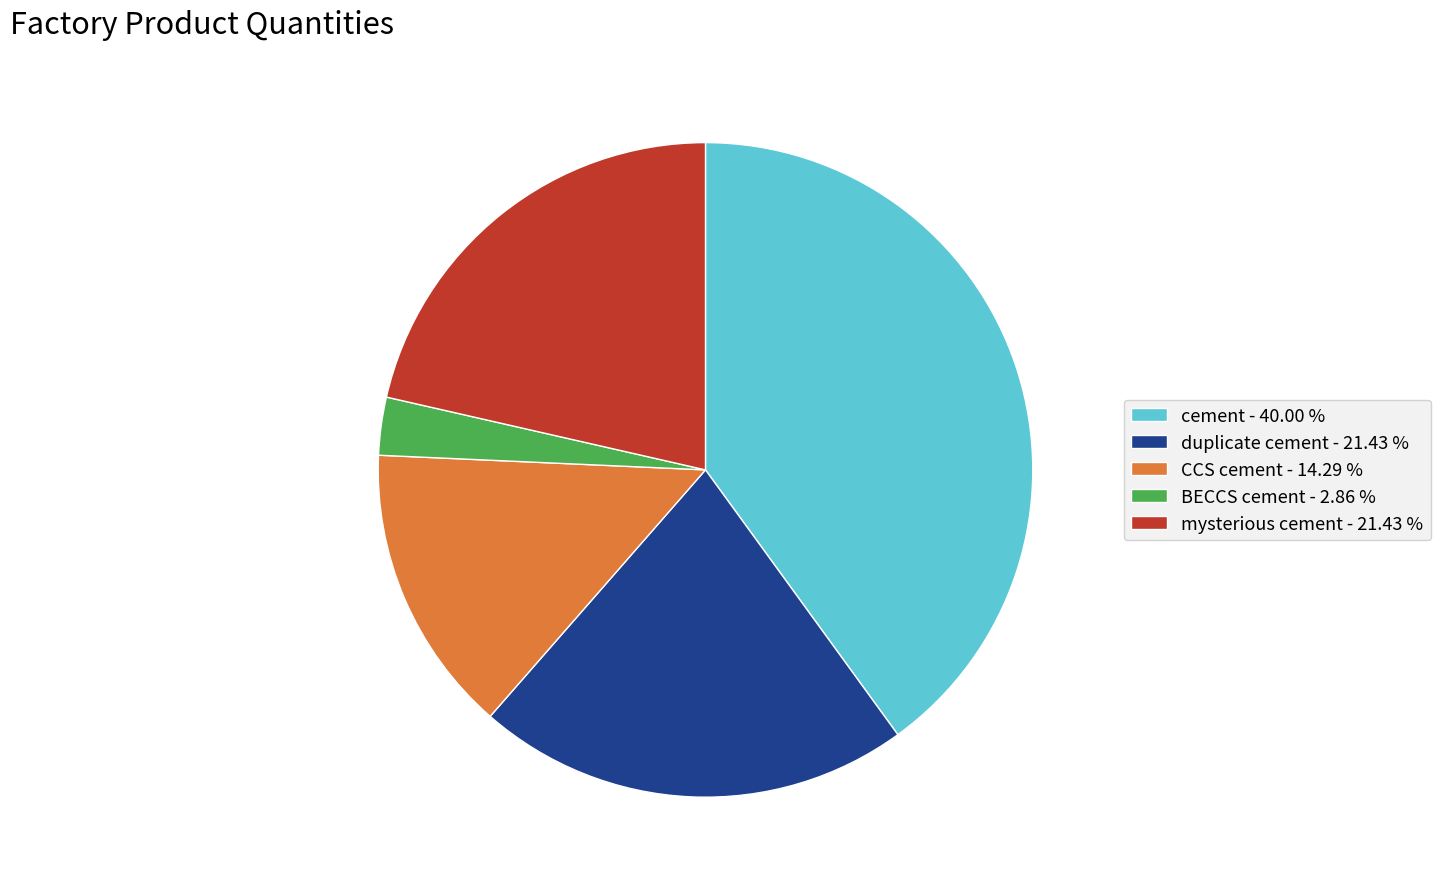

Combined, do mysterious cement - 21.43 % and cement - 40.00 % account for over 50%?

Yes